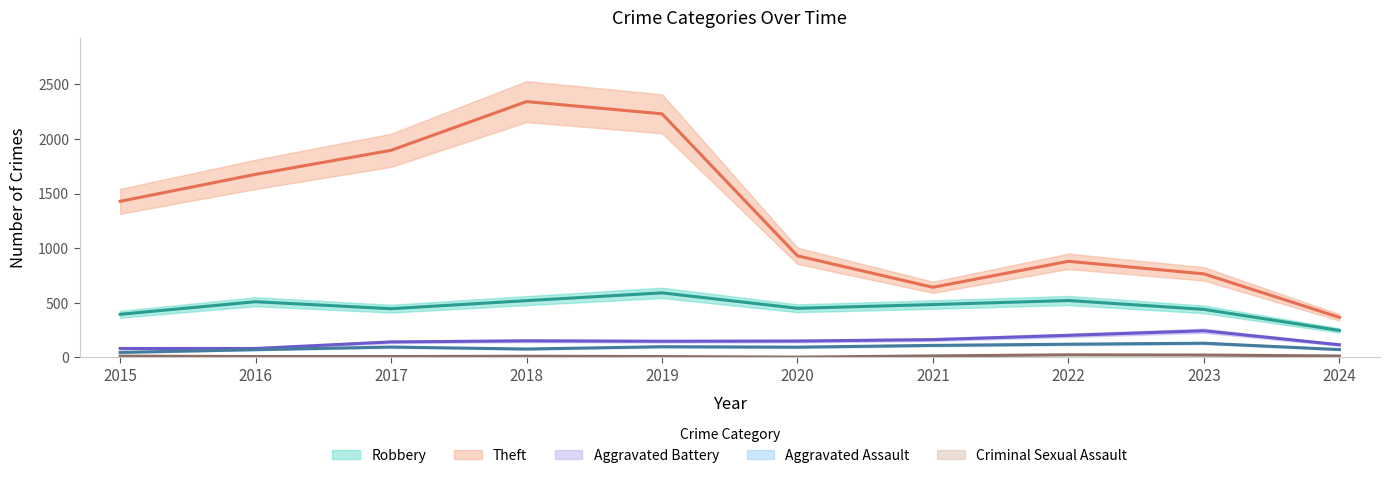

How many data points does each series have?

10